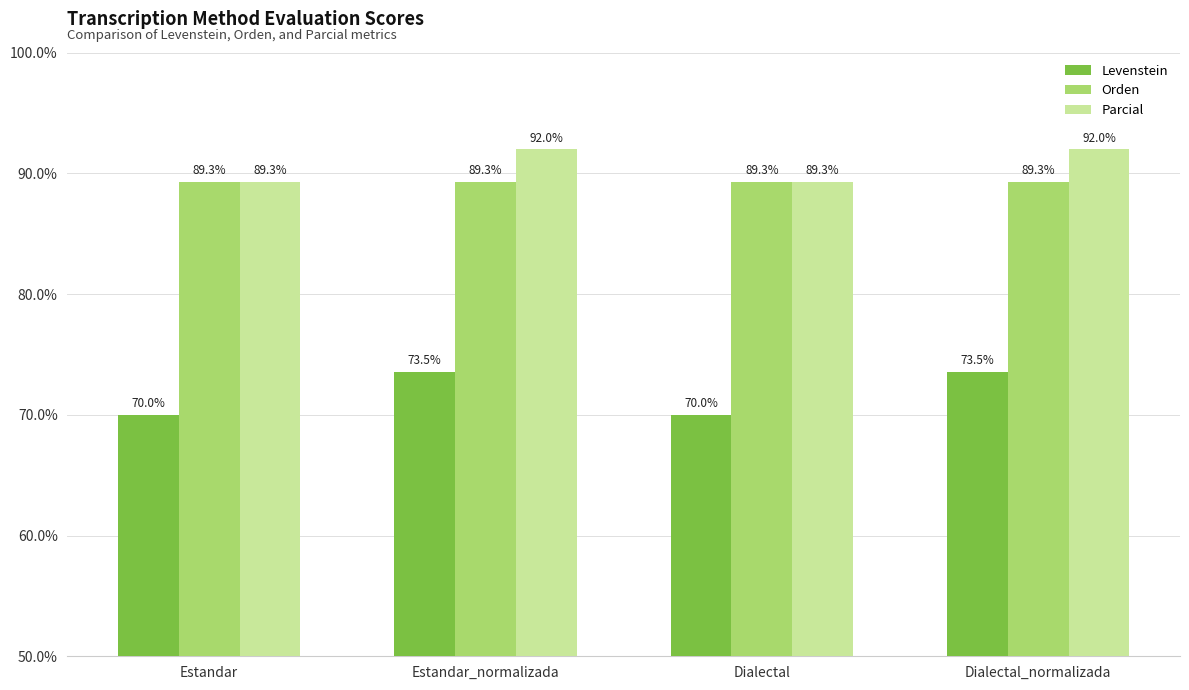

What is the greatest value displayed?

92.0